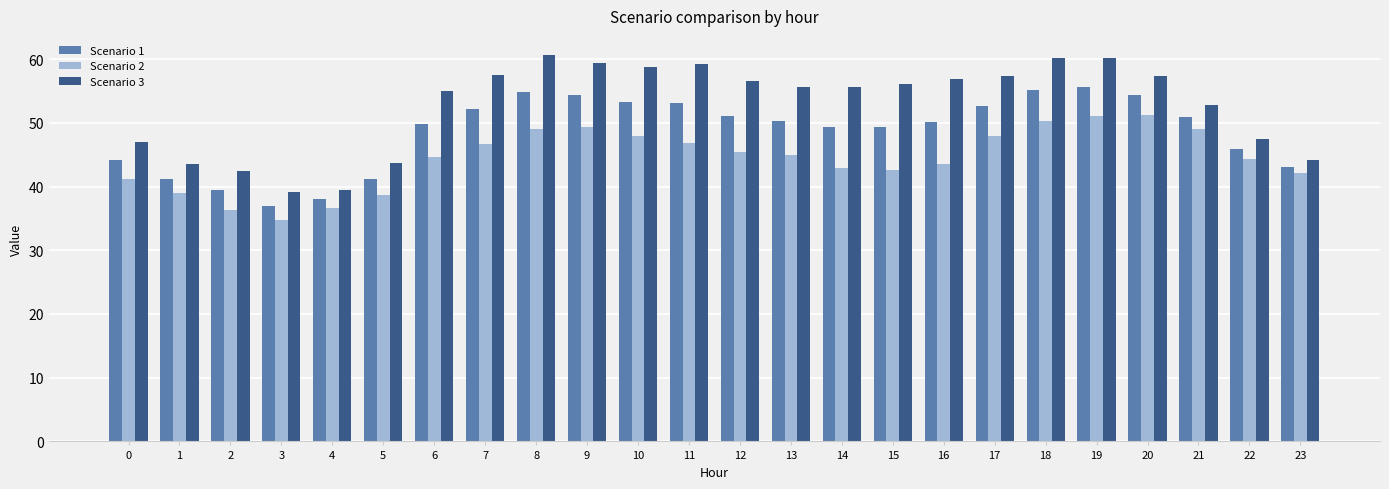

Rank the series at 0 from highest to lowest value.

Scenario 3, Scenario 1, Scenario 2